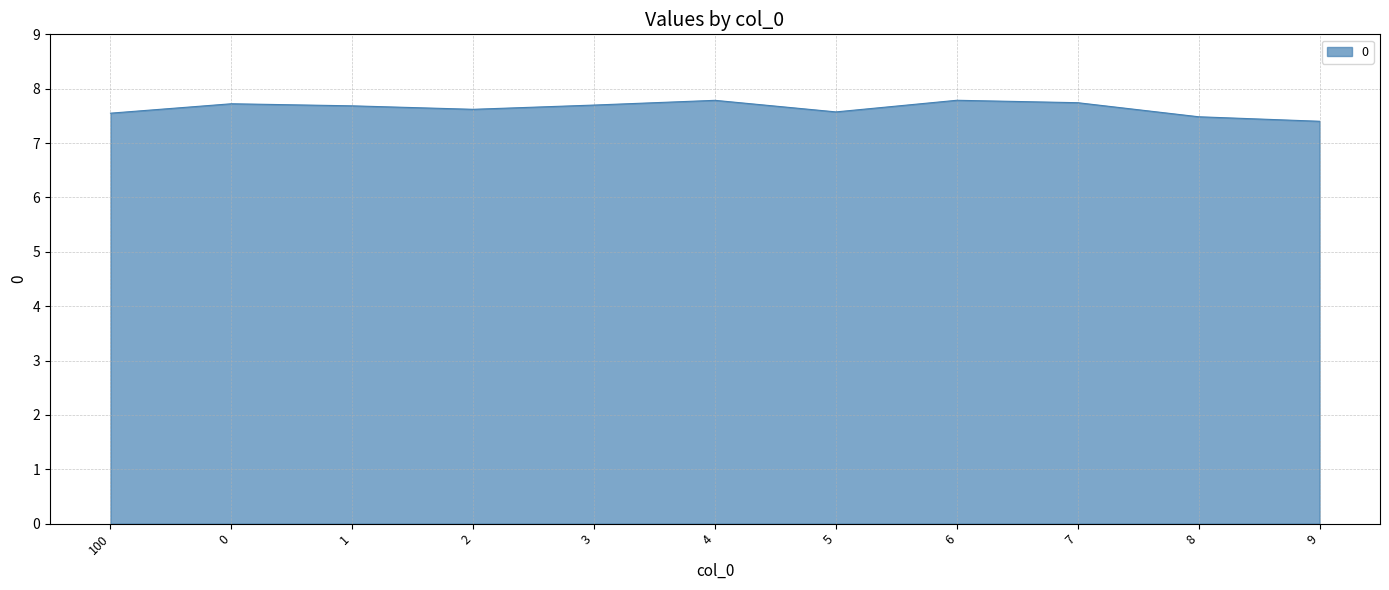

What is the average value?

7.6